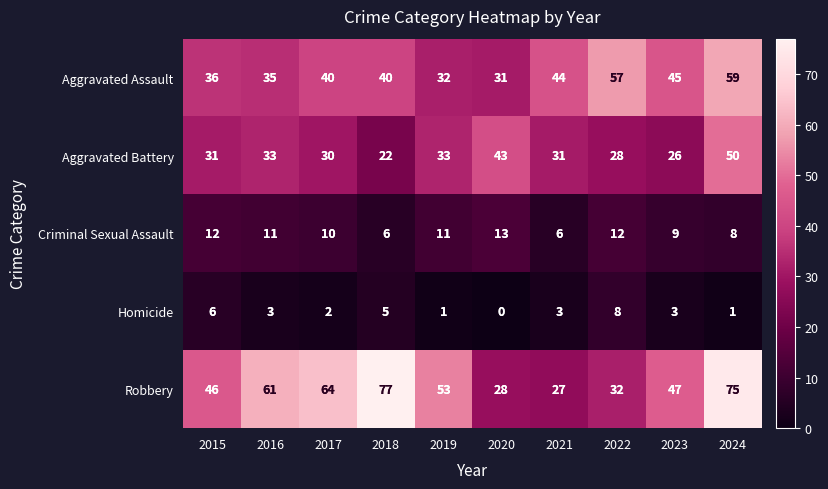

The value of Criminal Sexual Assault at 2022 is 20. True or false?

False